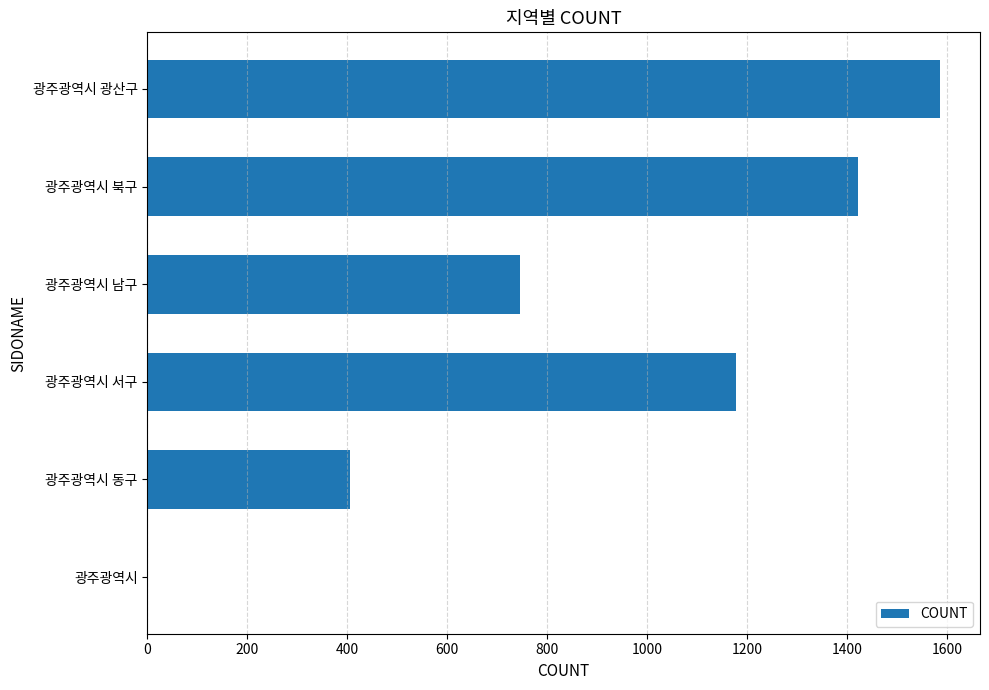

Which label corresponds to the largest value in the chart?

광주광역시 광산구